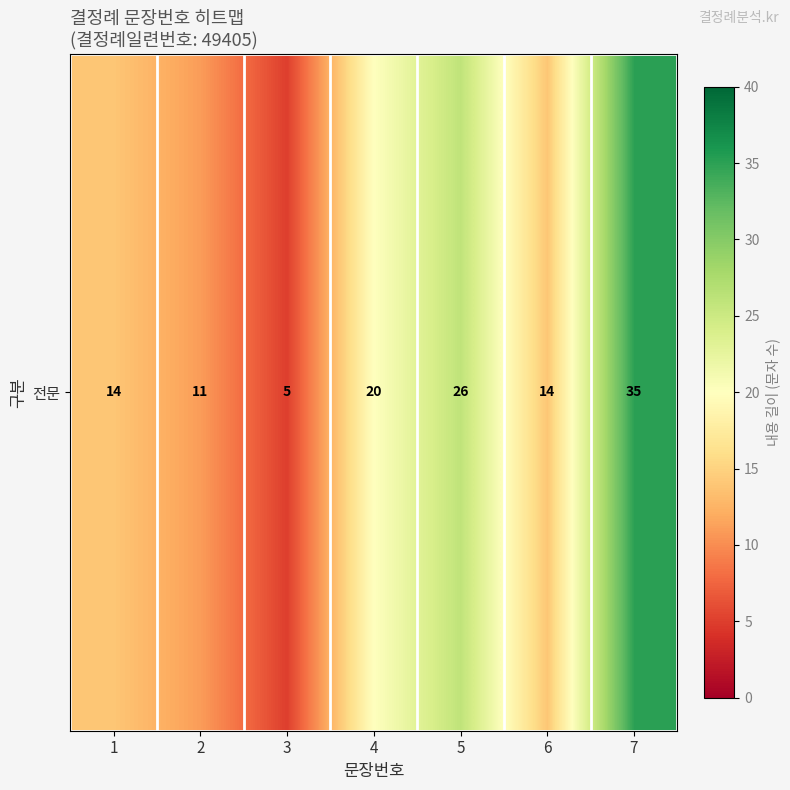

The value at 3 is 5. True or false?

True